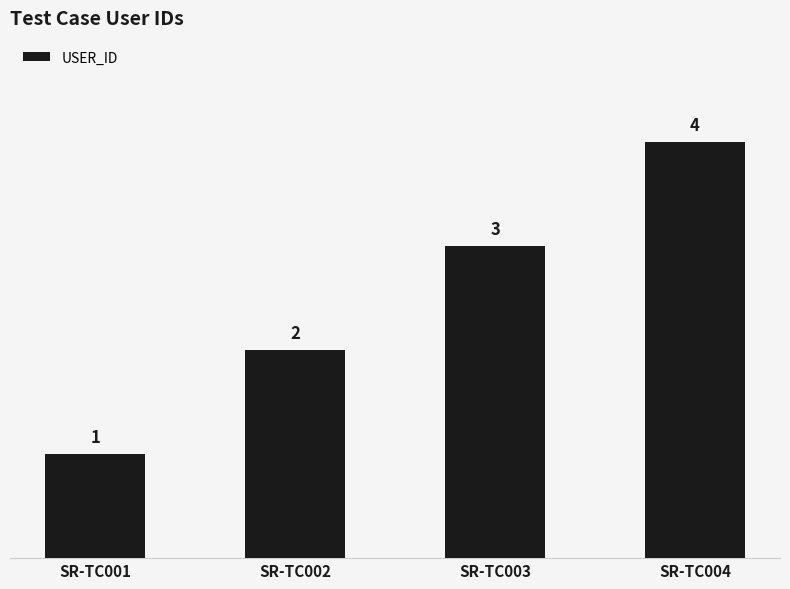

List the labels in order of value, largest first.

SR-TC004, SR-TC003, SR-TC002, SR-TC001